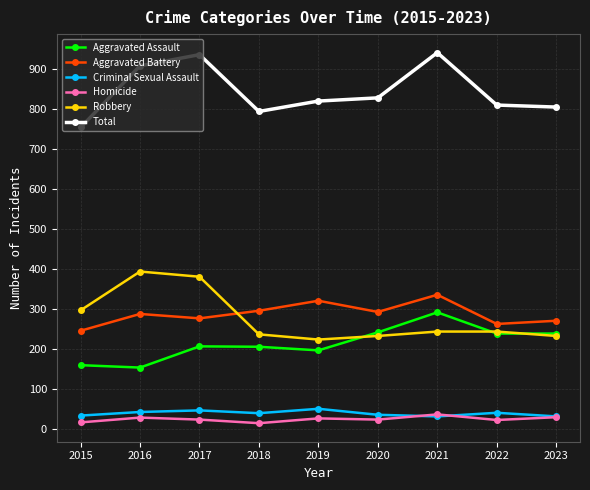

How many data points does each series have?

9